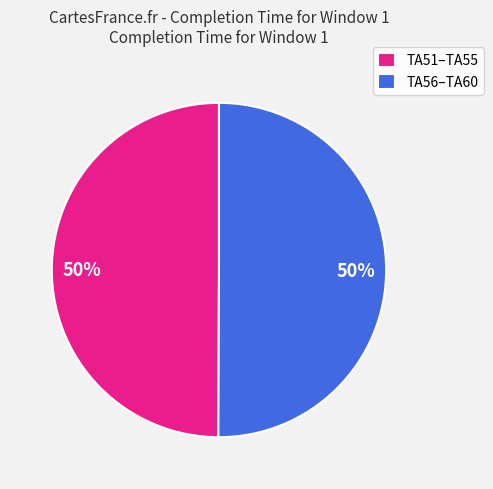

Approximately how many times larger is the value at TA51–TA55 compared to TA56–TA60?

1.0